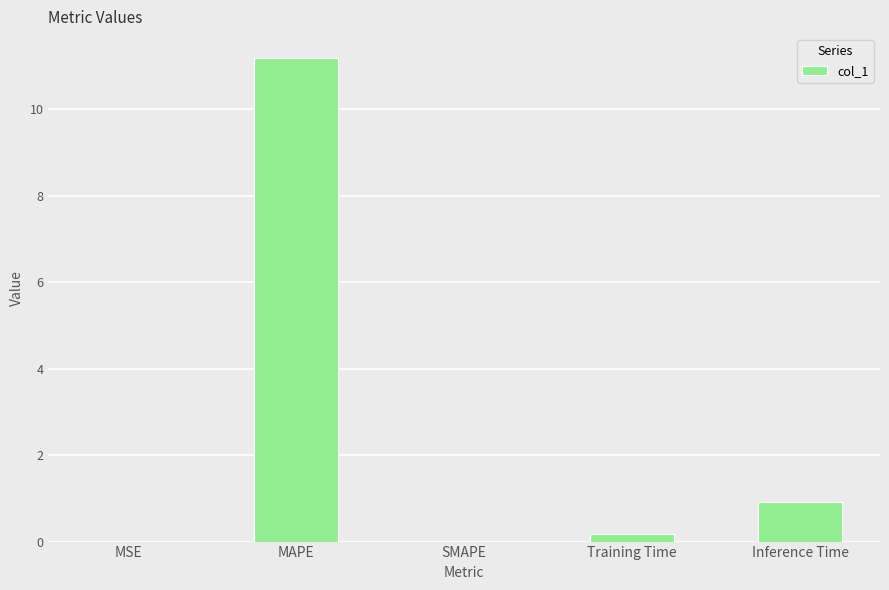

Count the number of data series in this chart.

1